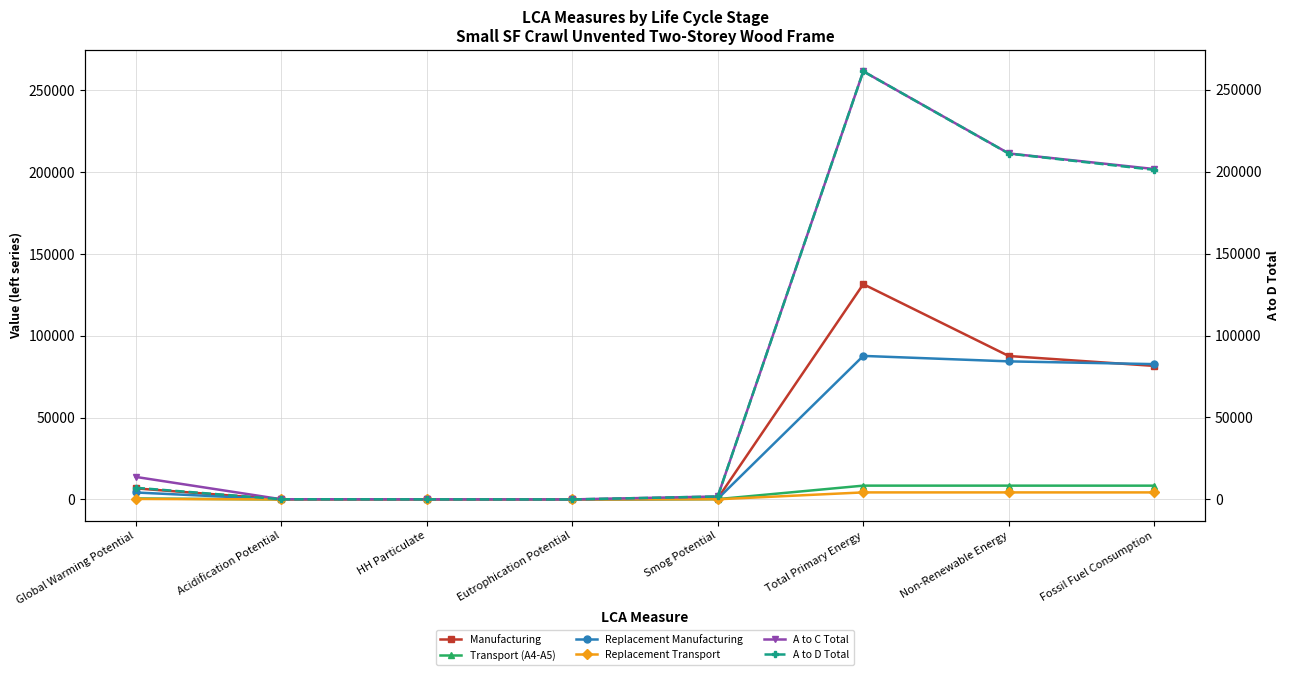

Where is the first local maximum for Manufacturing?

Total Primary Energy